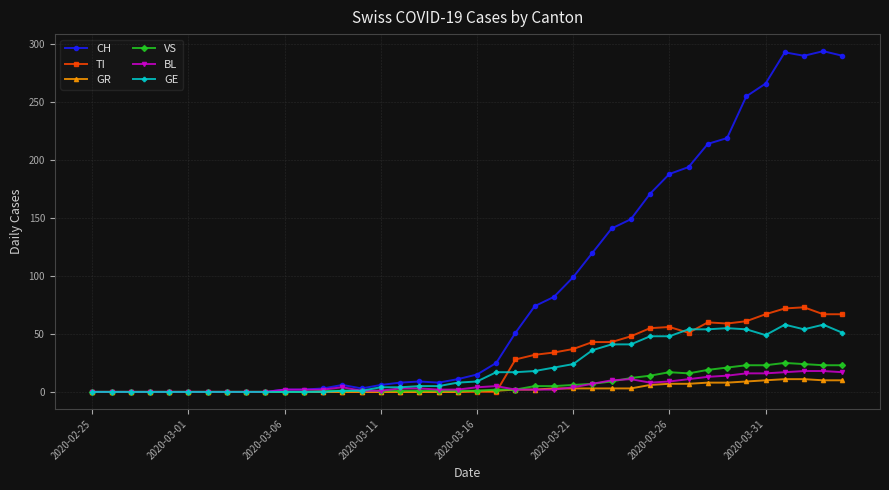

What is the difference between the maximum and minimum values in the TI series?

73